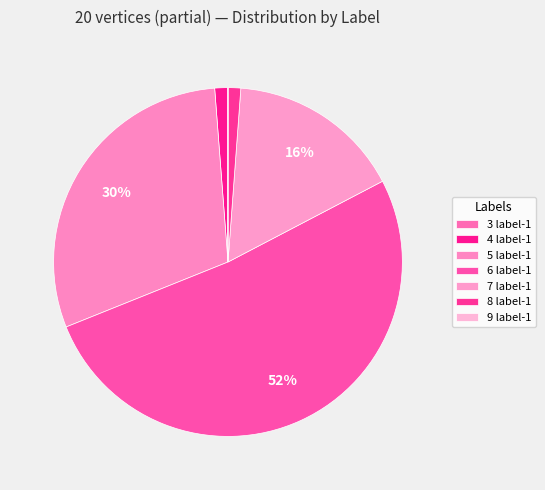

True or false: 6 label-1 accounts for 52% of the total.

True